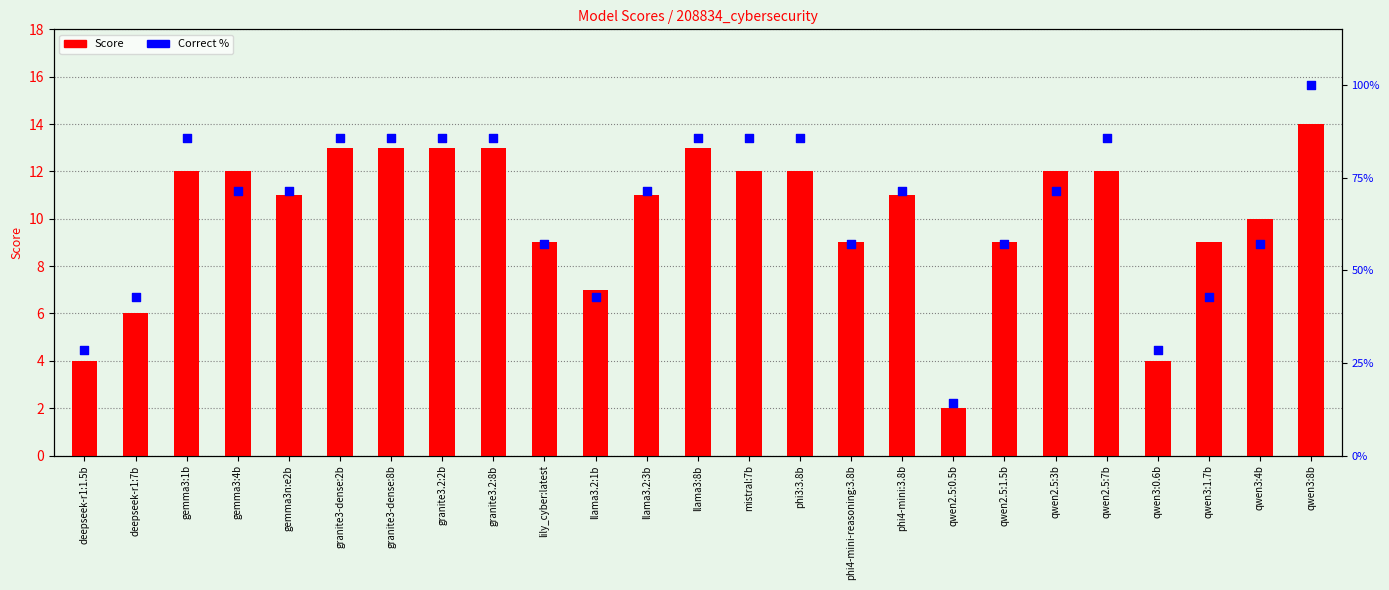

What are all the series names shown in the legend?

Score, Correct %